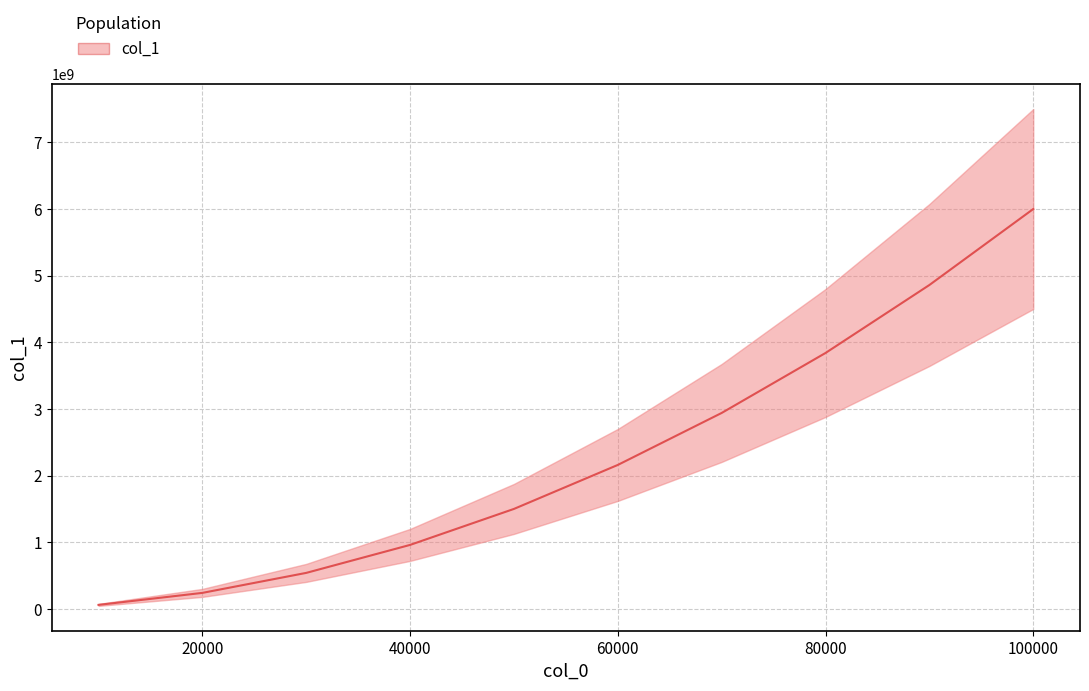

Count the number of values greater than 2160023999.

5